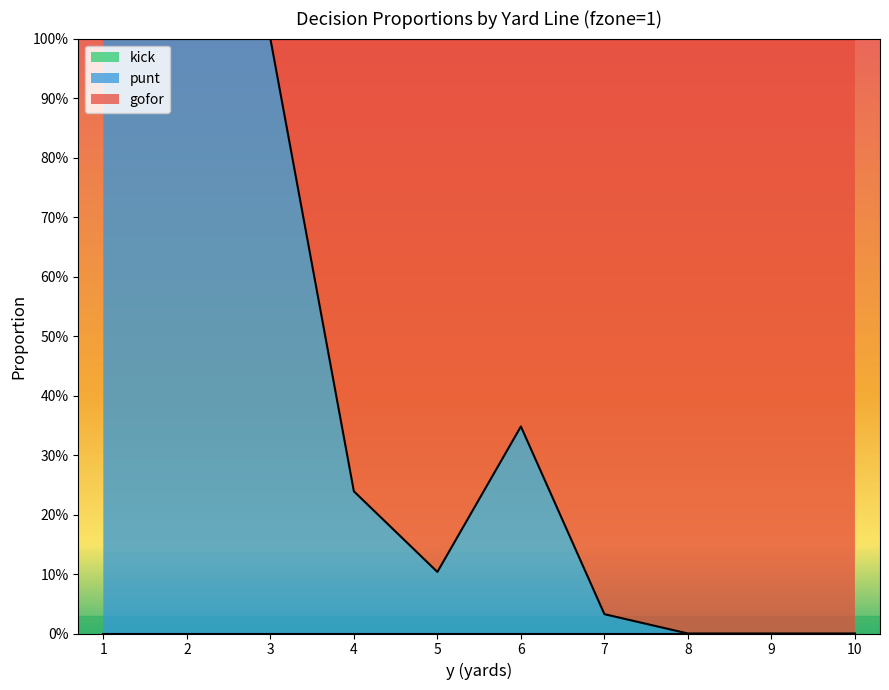

How many interior local valleys does the punt series have?

1